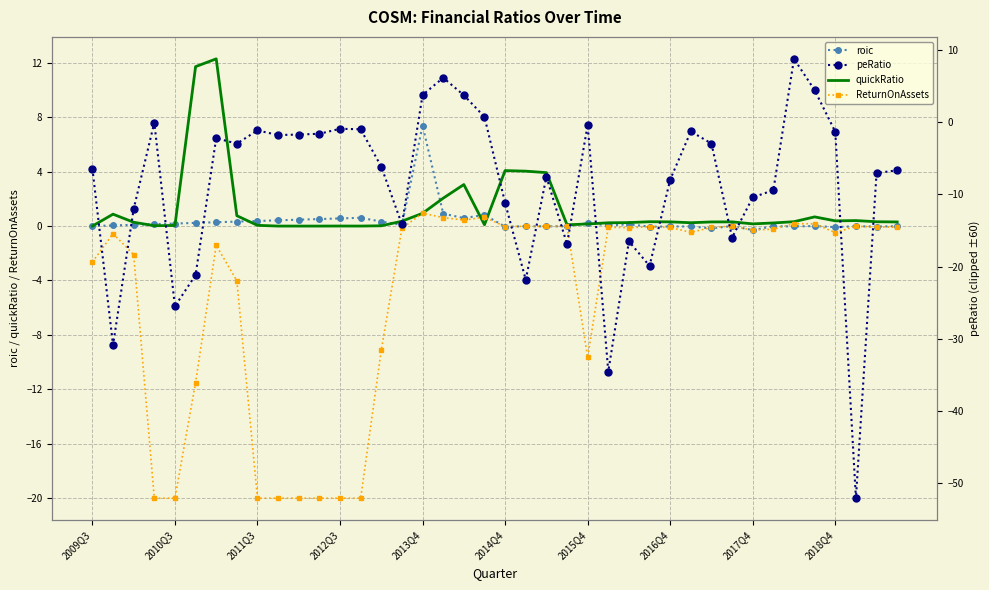

Is this an area chart (filled region under the line)?

No